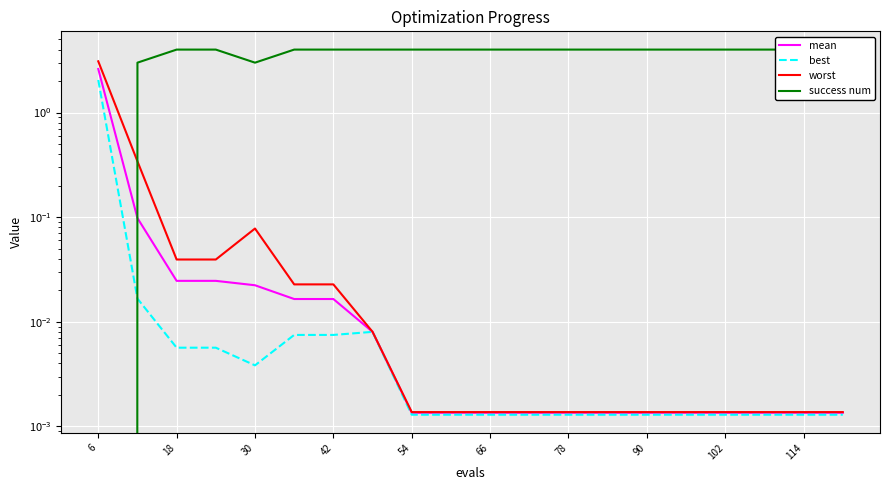

The success num series shows 5.8 at 114. True or false?

False